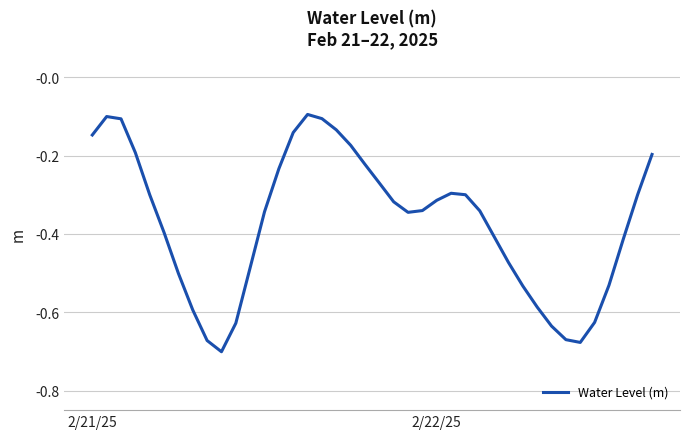

What is the sum of all values?

-14.8